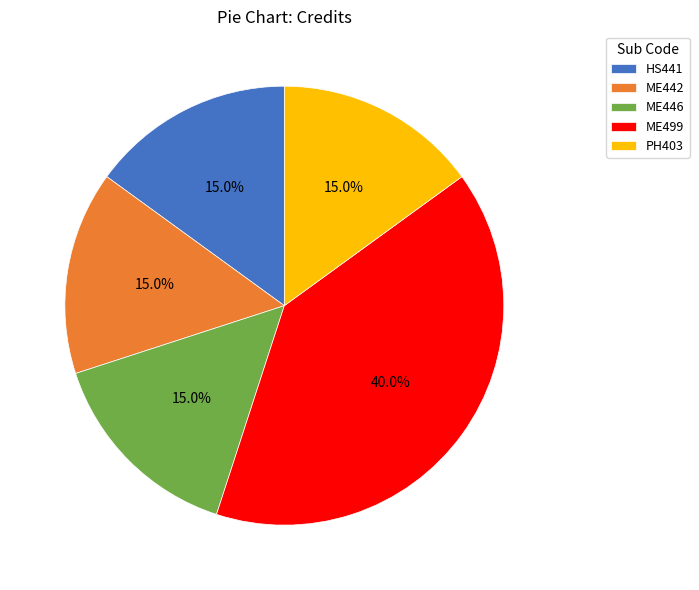

Is there a majority slice in this chart?

No